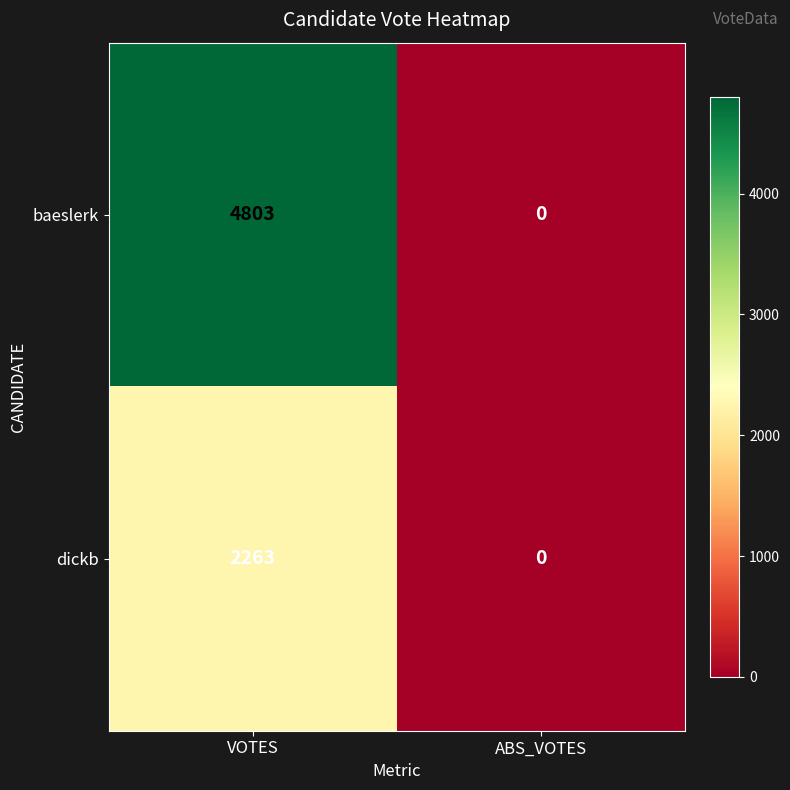

Reading left to right, what are all the values shown in this chart?

baeslerk: 4803	0
dickb: 2263	0